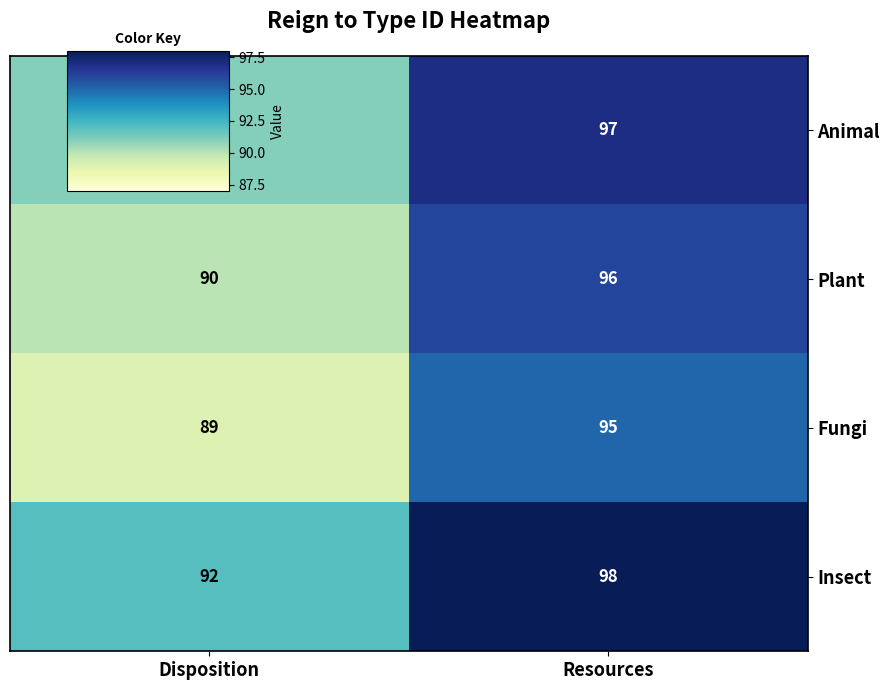

Reading left to right, list all the values displayed in this chart.

Animal: Disposition=91	Resources=97
Plant: Disposition=90	Resources=96
Fungi: Disposition=89	Resources=95
Insect: Disposition=92	Resources=98